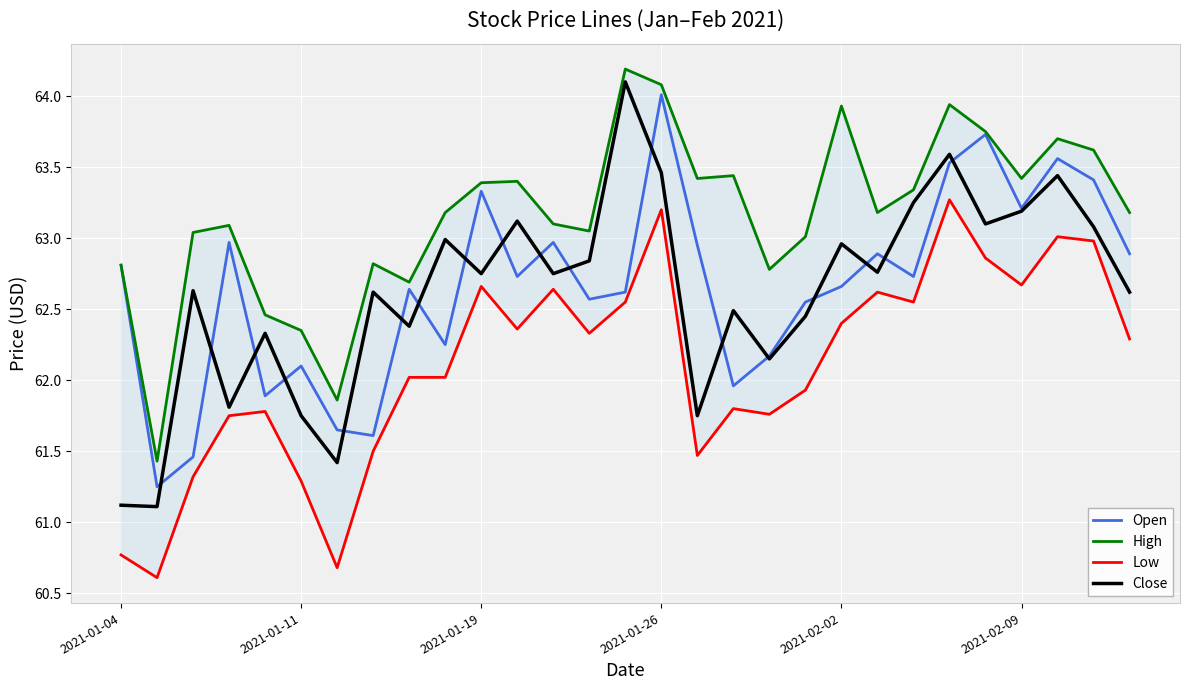

List the series in order of their peak value, highest first.

High, Close, Open, Low